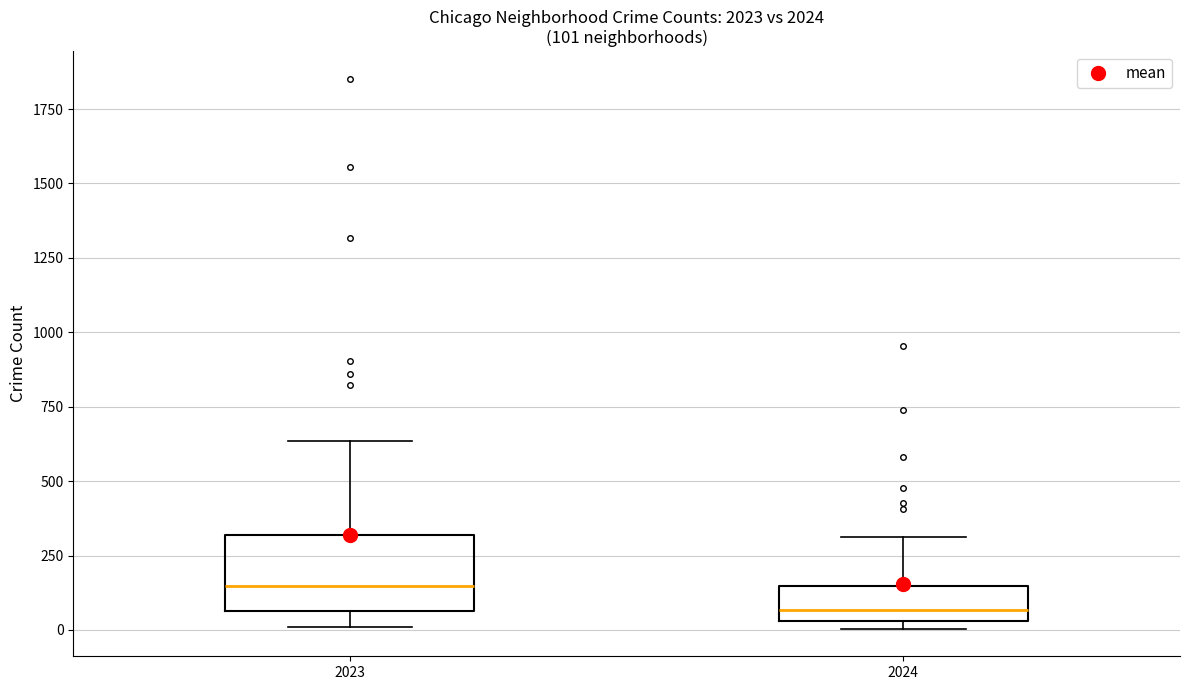

Which box is the tallest, from its lower edge to its upper edge?

2023